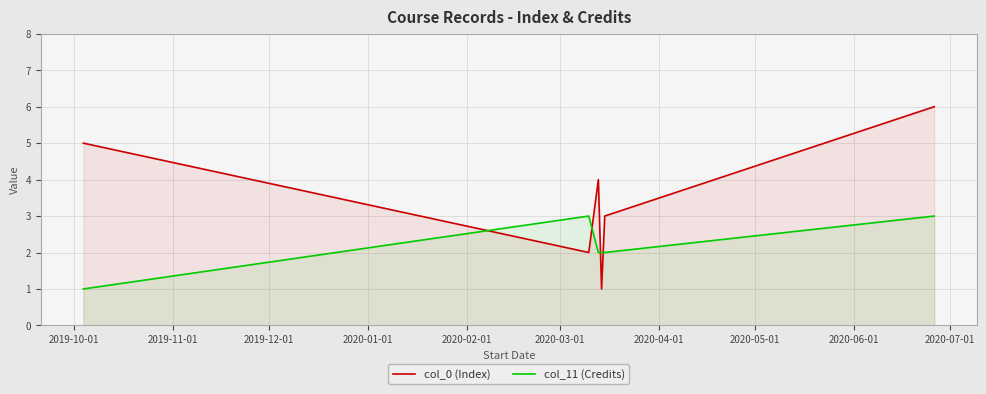

How many times do col_0 (Index) and col_11 (Credits) cross each other?

4